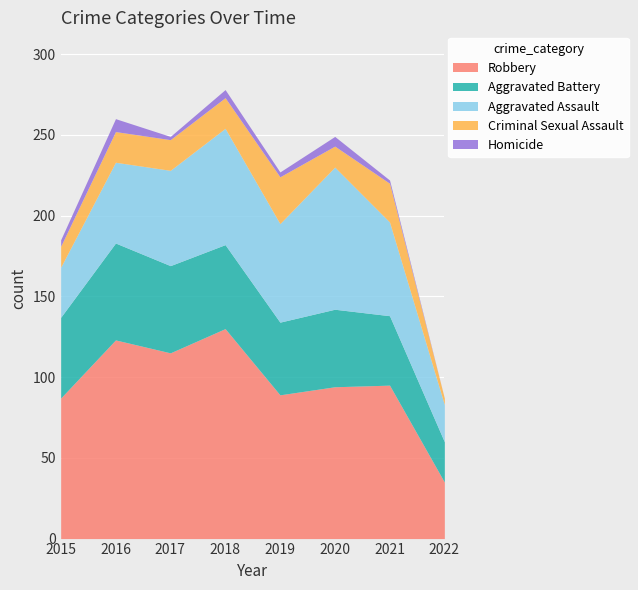

What is the difference between the second highest and second lowest values in the Criminal Sexual Assault series?

11